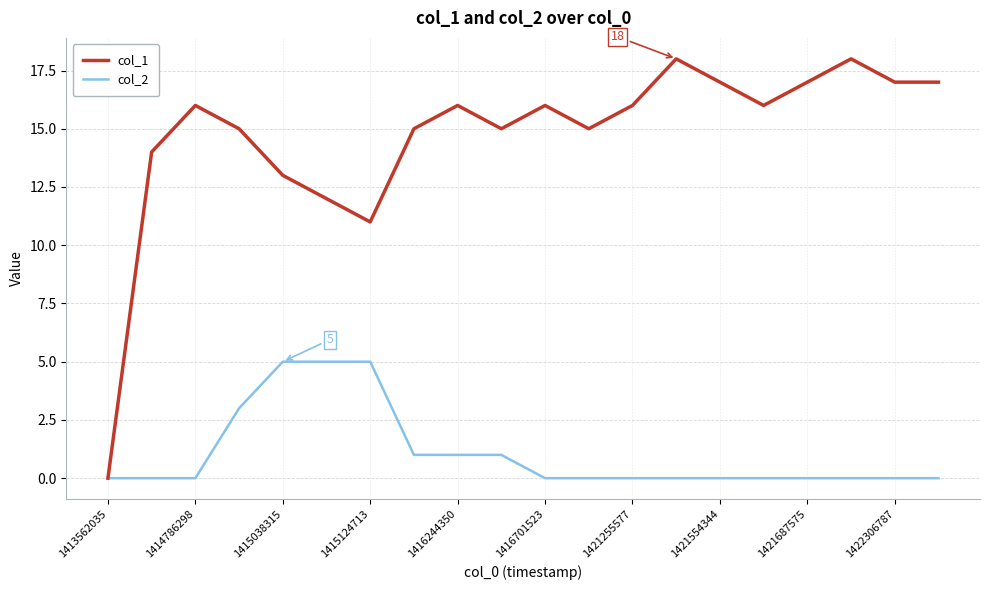

What is the greatest value displayed?

18